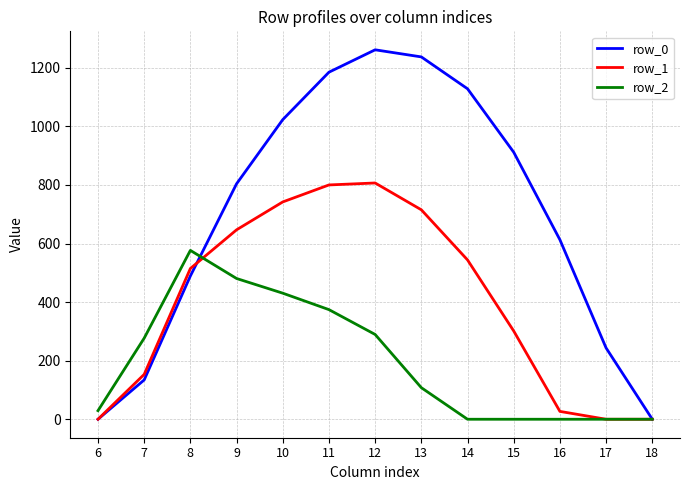

Is this an area chart (filled region under the line)?

No